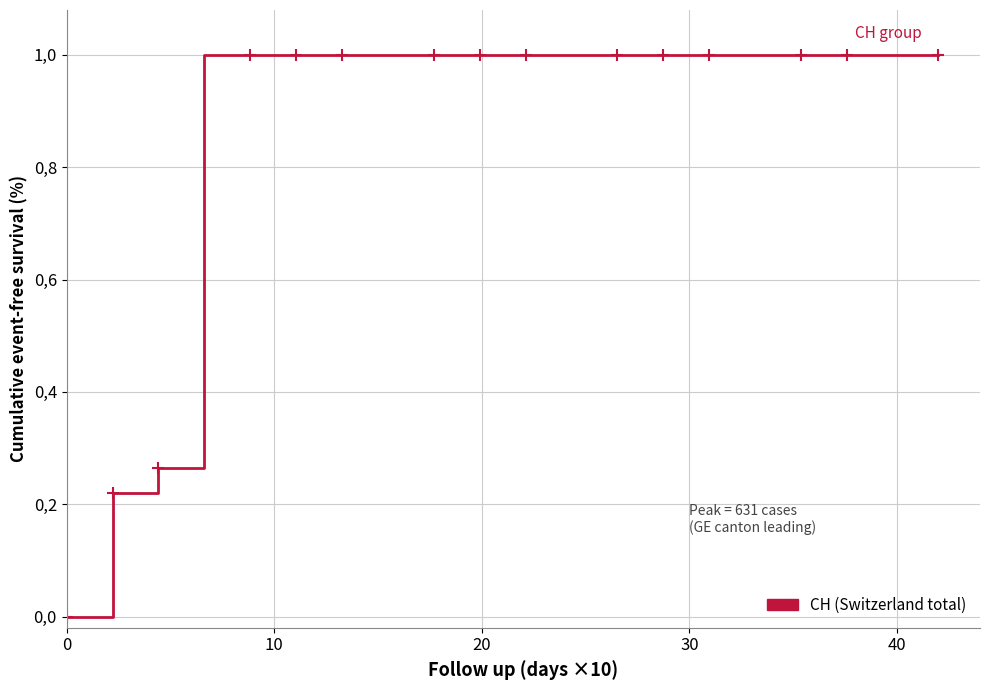

How many values are above zero?

19